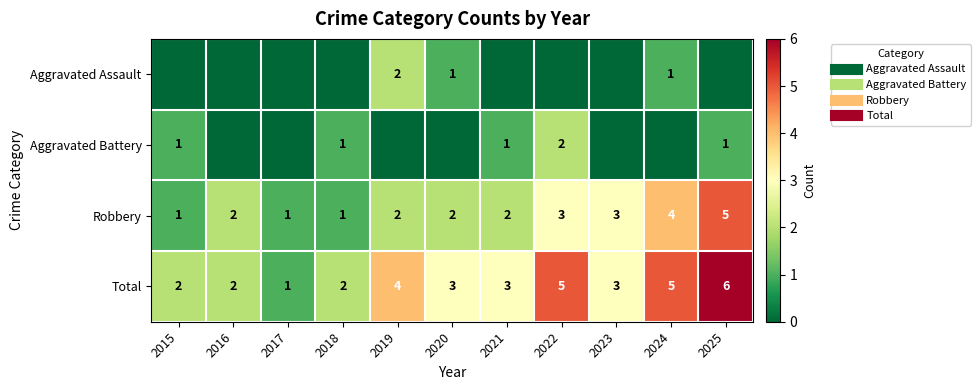

What is the sum of the Aggravated Battery values at 2018 and 2021?

2